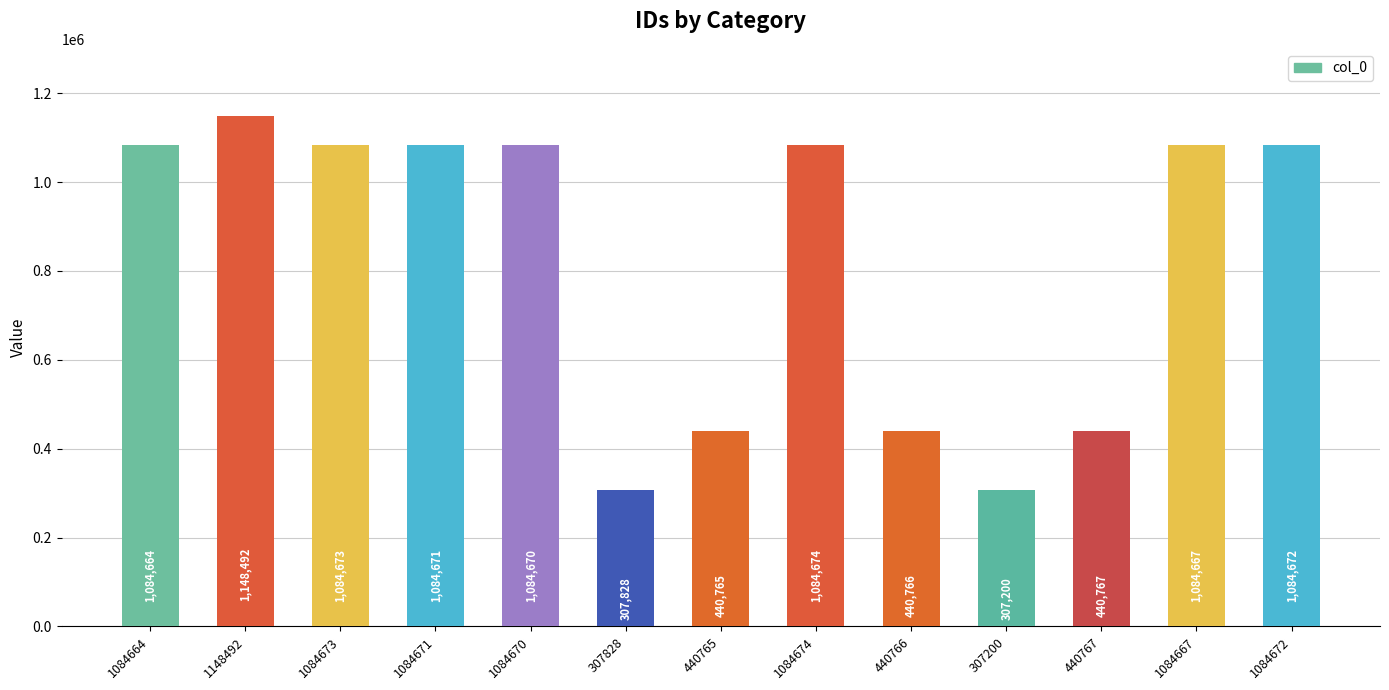

What is the label of the 1st bar from the left?

1084664